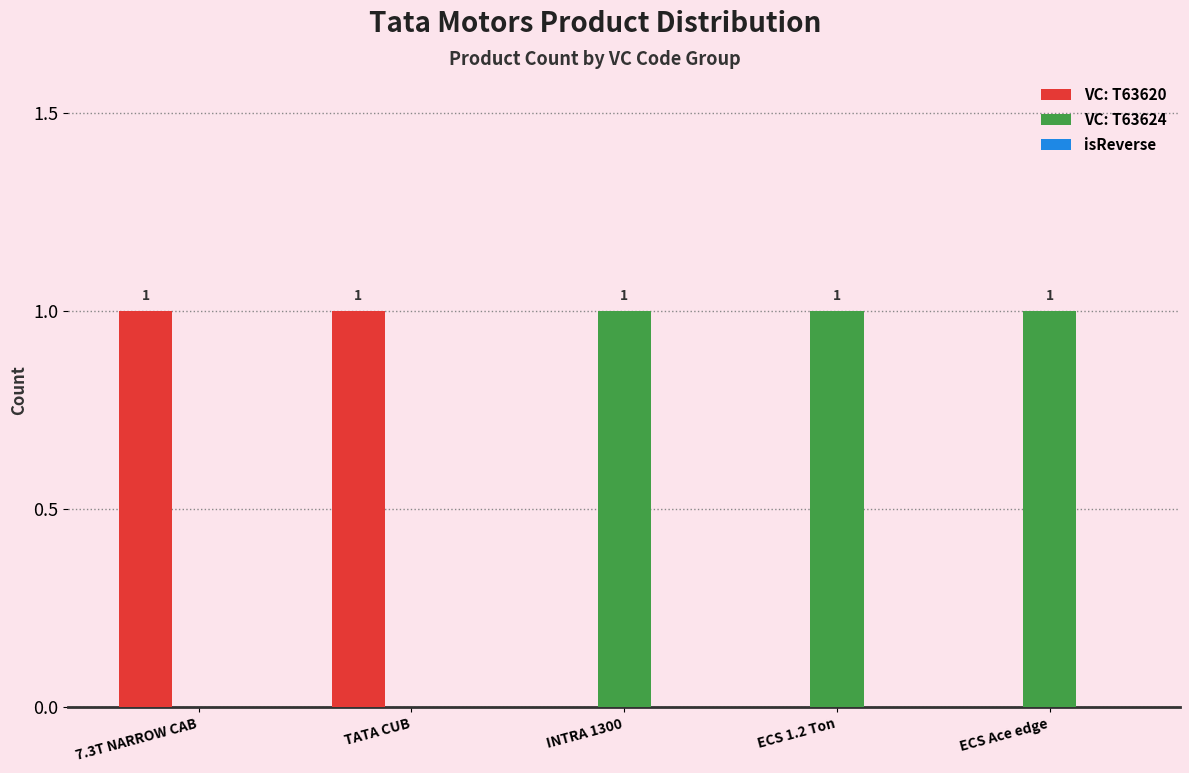

Which series has the largest total across all categories?

VC: T63624